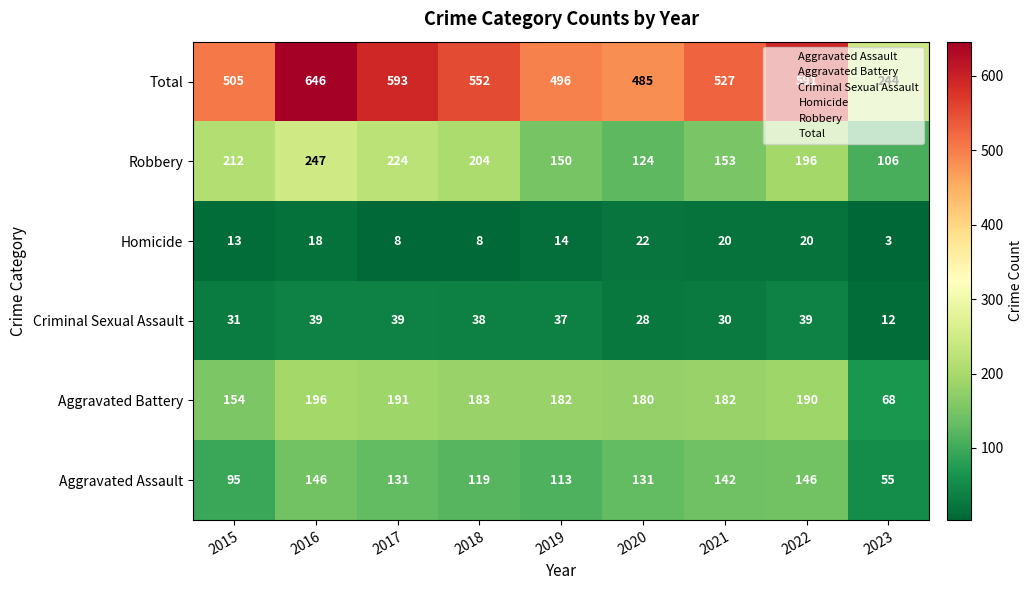

Which series has the largest range (max minus min)?

Total